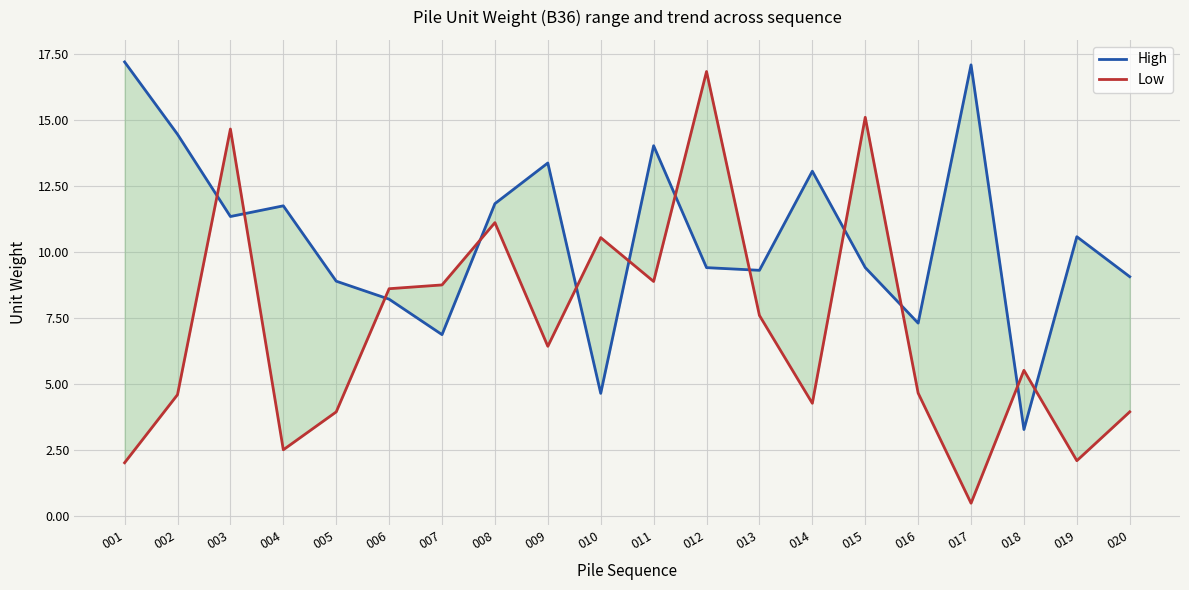

True or false: Low and High cross at least once.

True